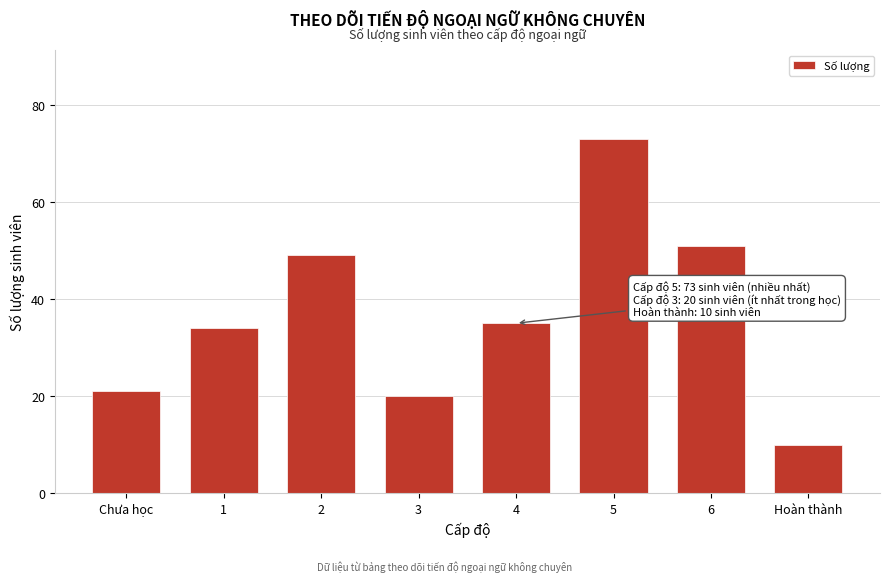

Reading left to right, list all the values displayed in this chart.

21	34	49	20	35	73	51	10